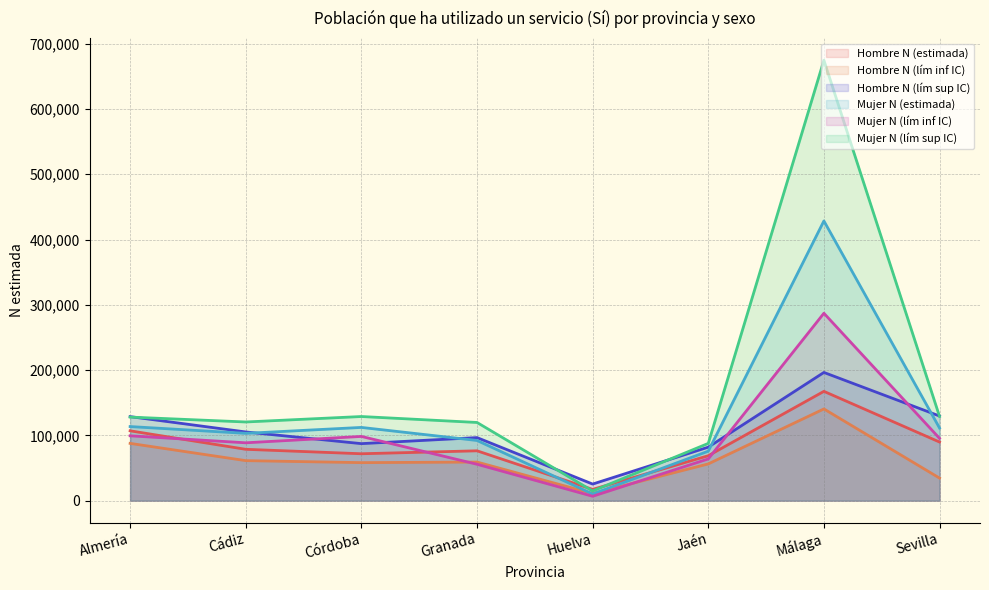

How many lines are shown in the chart?

6